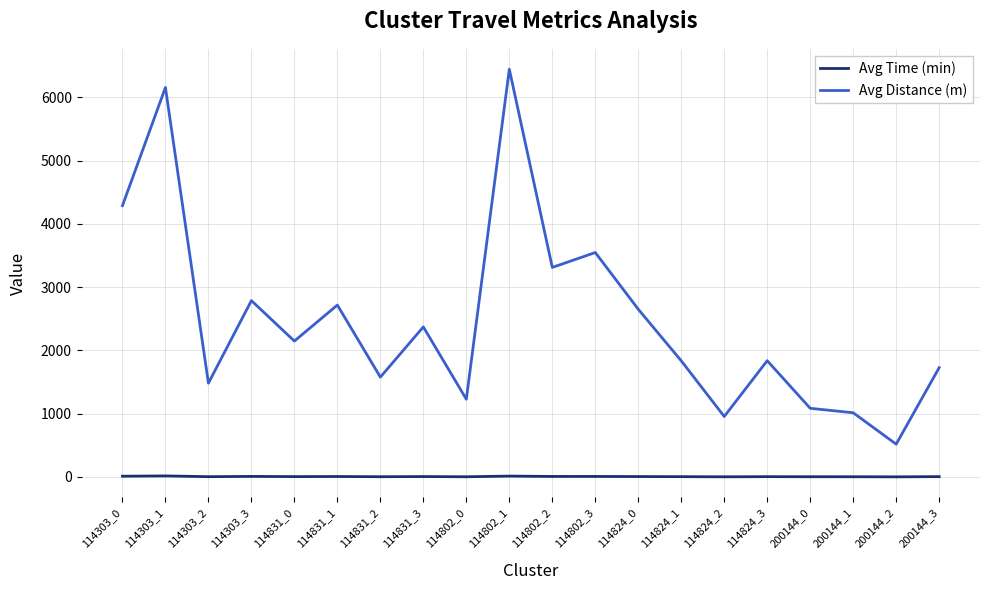

Count the number of data series in this chart.

2